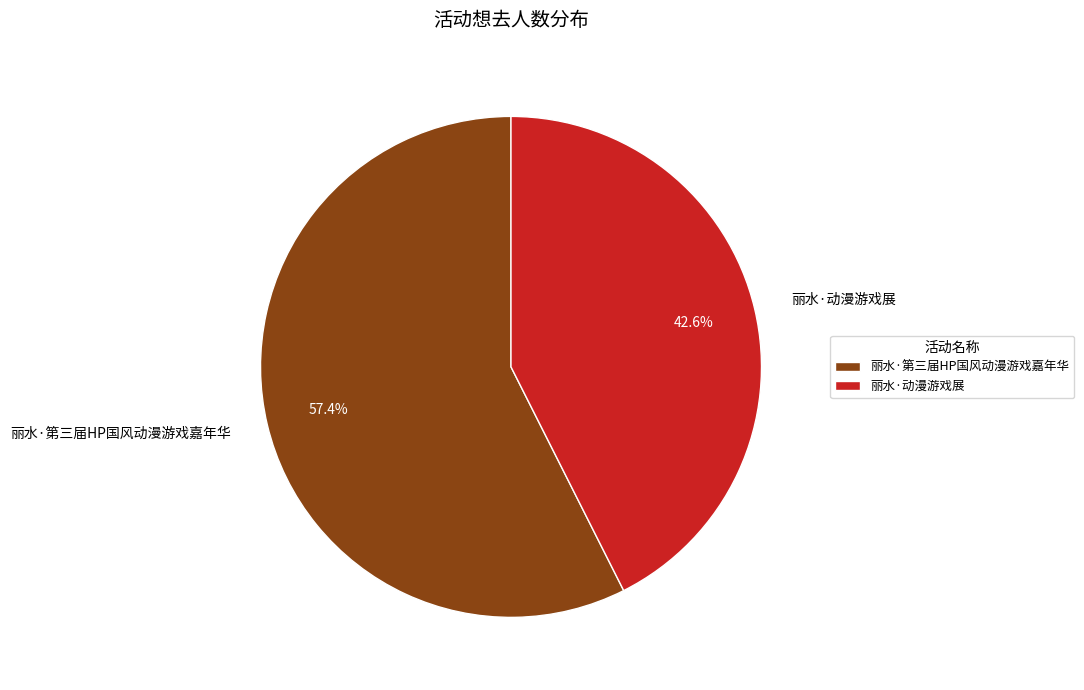

To the nearest percent, what percentage of the pie is 丽水·第三届HP国风动漫游戏嘉年华?

57%